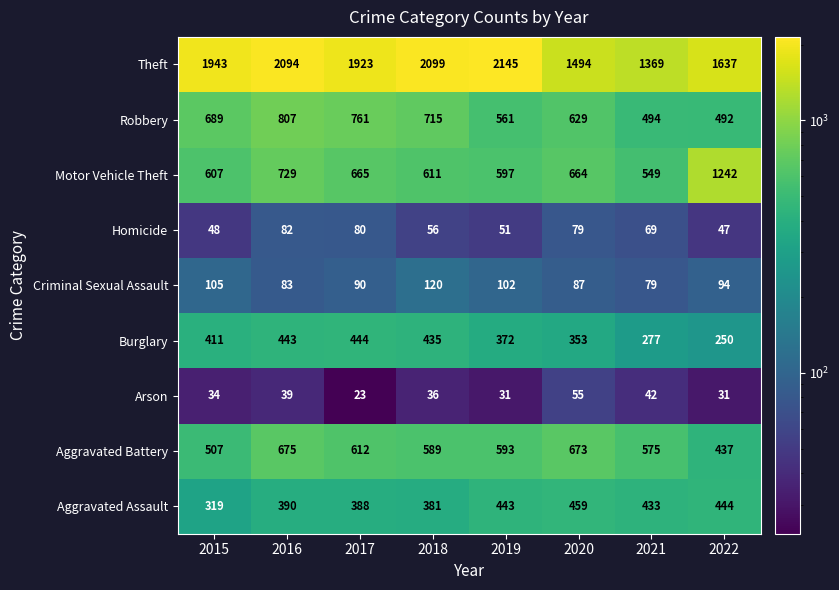

What is the average value of the Robbery series?

644